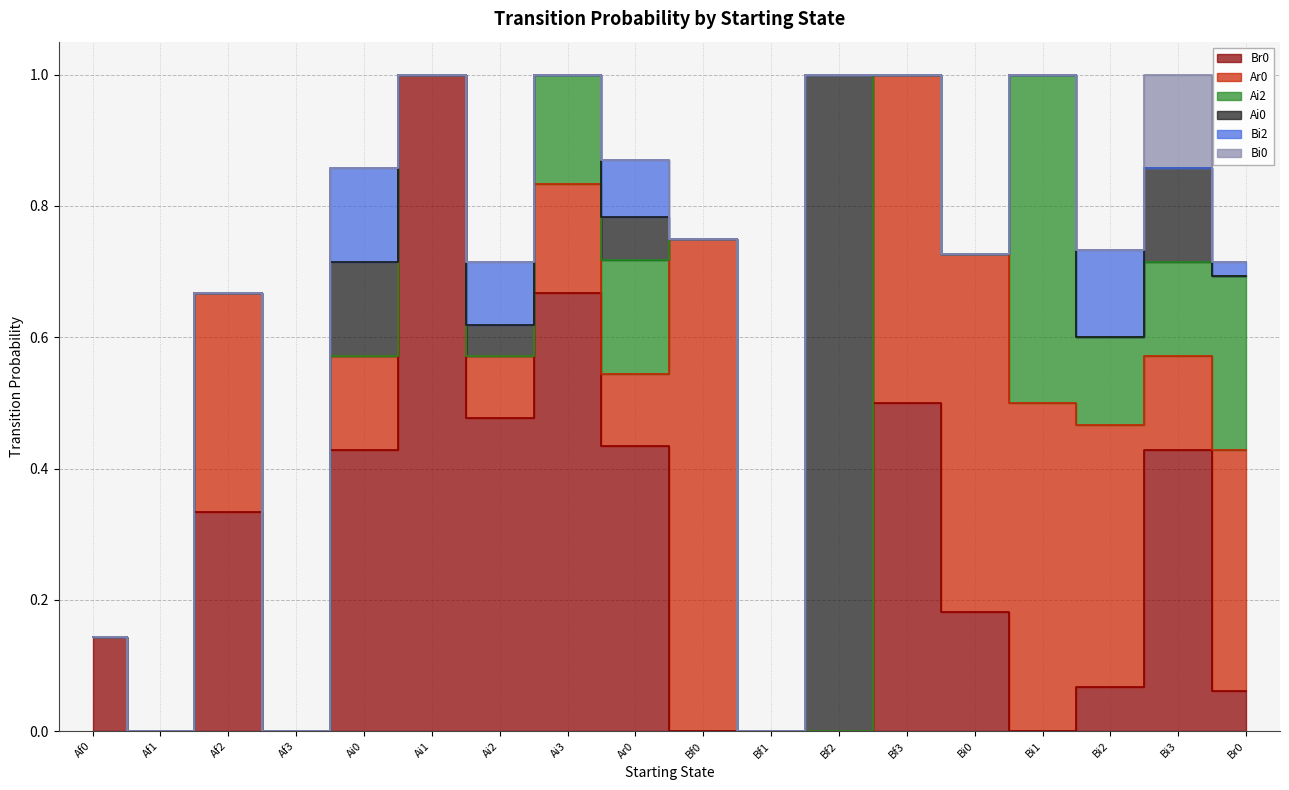

Count the Ar0 values in the range 0 to 1.

18